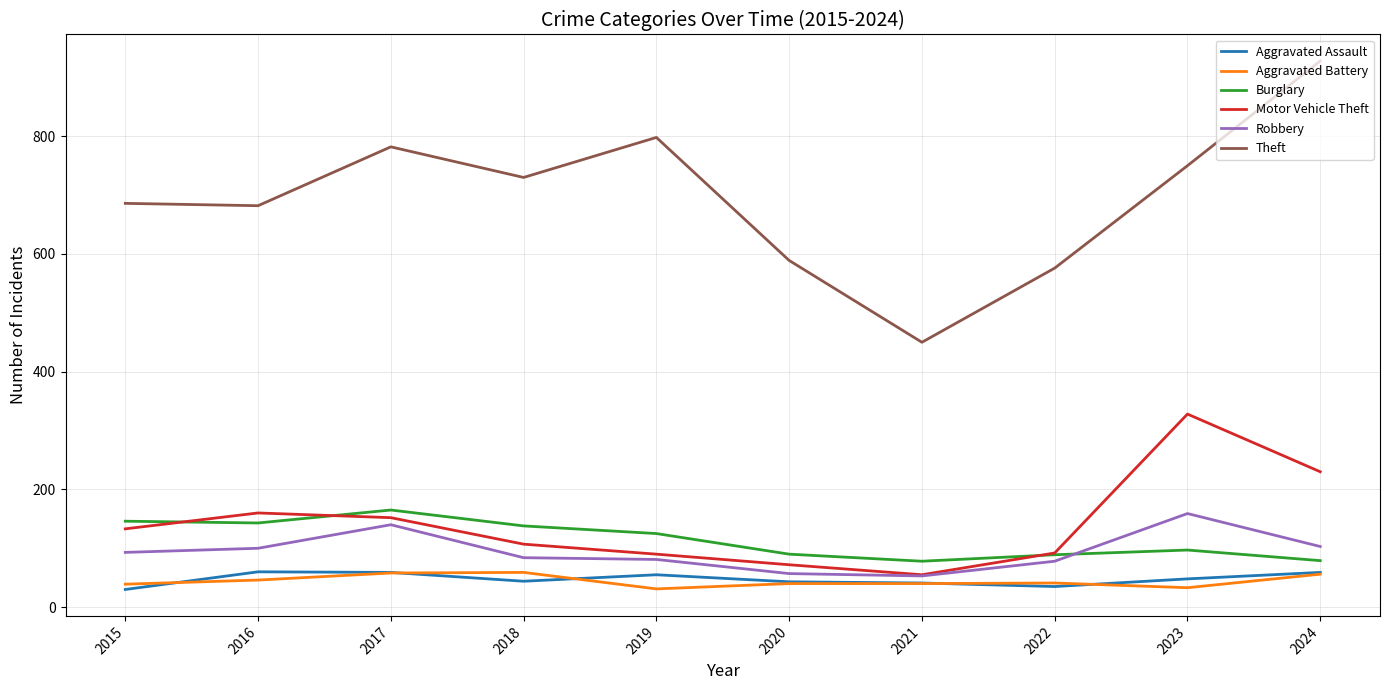

What is the sum of all Aggravated Battery values?

443